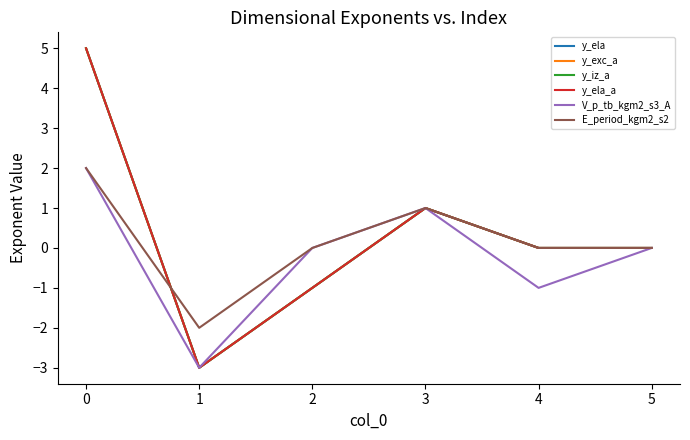

Does the chart have visible grid lines?

No